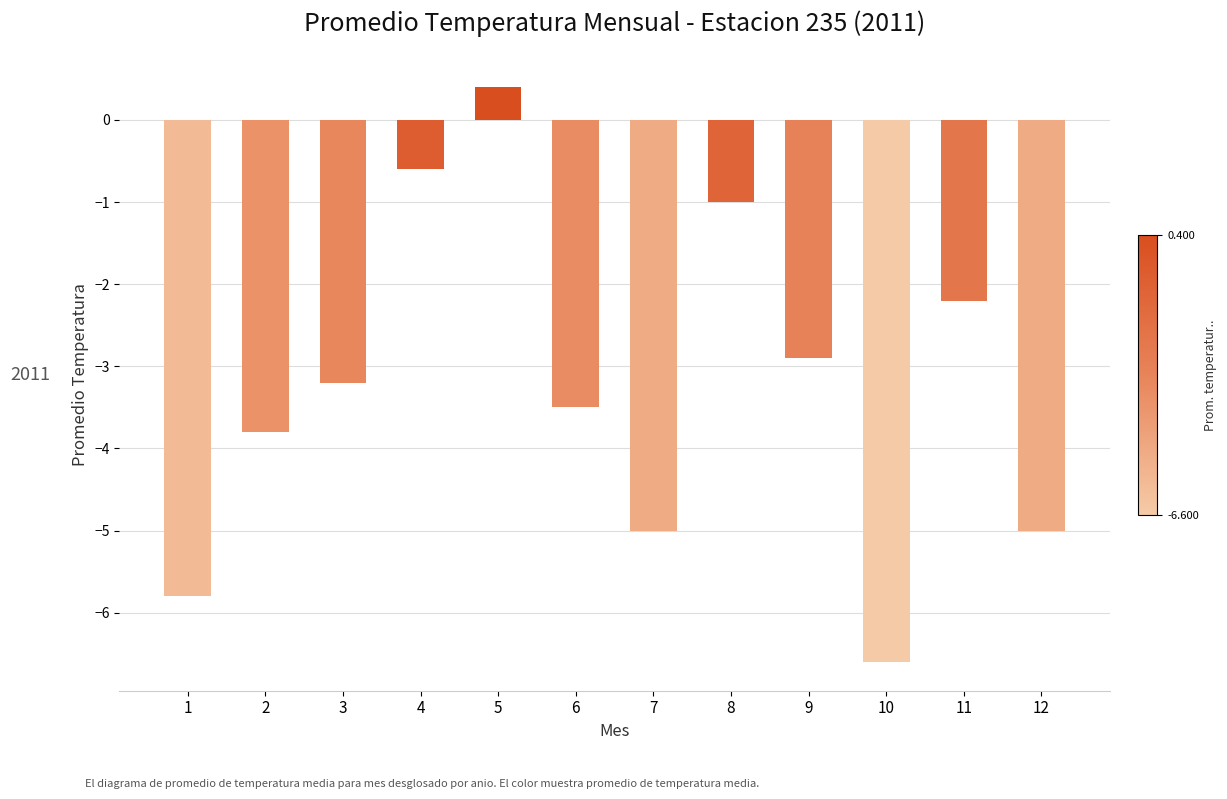

What value does the data have at 10?

-6.6